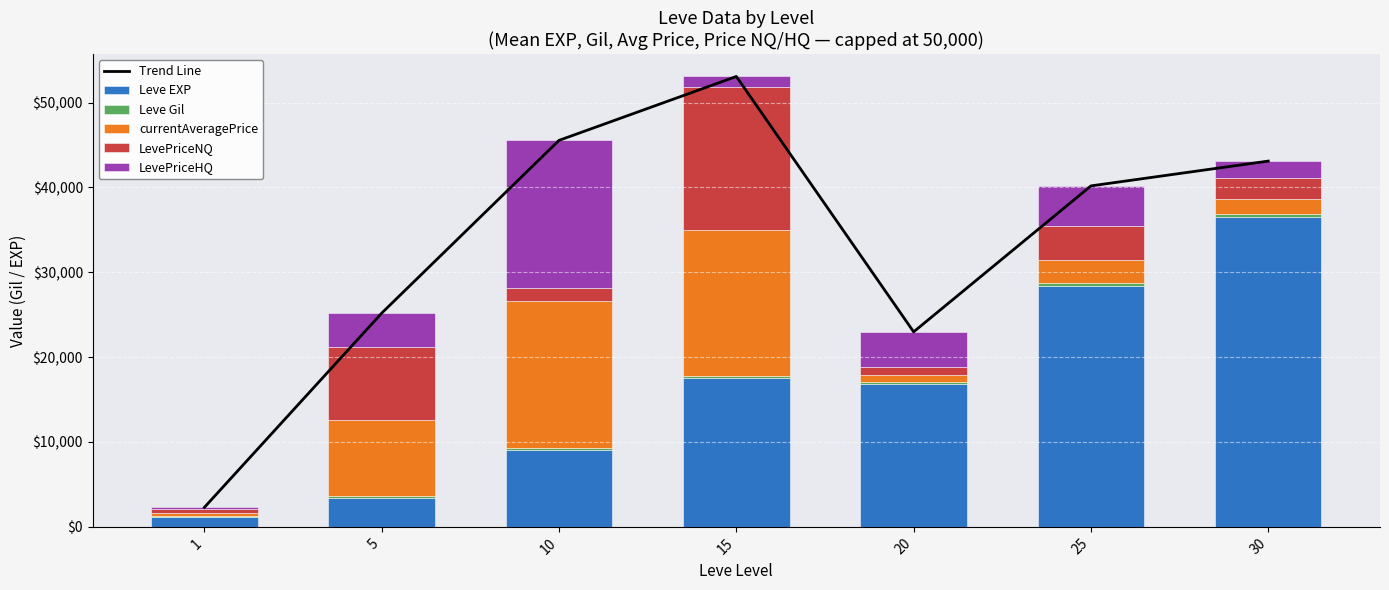

Reading right to left, list all the values displayed in this chart.

Trend Line: 30=43098.0	25=40176.0	20=22977.5	15=53067.0	10=45538.7	5=25181.2	1=2292.7
Leve EXP: 30=36492.5	25=28393.3	20=16865.0	15=17563.3	10=9106.7	5=3405.0	1=1213.3
Leve Gil: 30=320.8	25=329.7	20=257.0	15=241.3	10=202.8	5=180.0	1=113.3
currentAveragePrice: 30=1832.2	25=2694.3	20=764.5	15=17231.2	10=17334.7	5=9003.3	1=258.7
LevePriceNQ: 30=2497.8	25=4055.7	20=900.3	15=16831.2	10=1495.2	5=8606.8	1=558.0
LevePriceHQ: 30=1954.8	25=4703.0	20=4190.7	15=1200.0	10=17399.3	5=3986.0	1=149.3